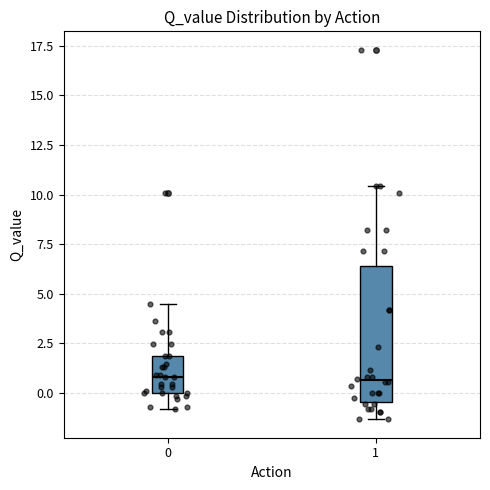

Comparing the boxes themselves (not the whiskers), which one is the tallest?

1